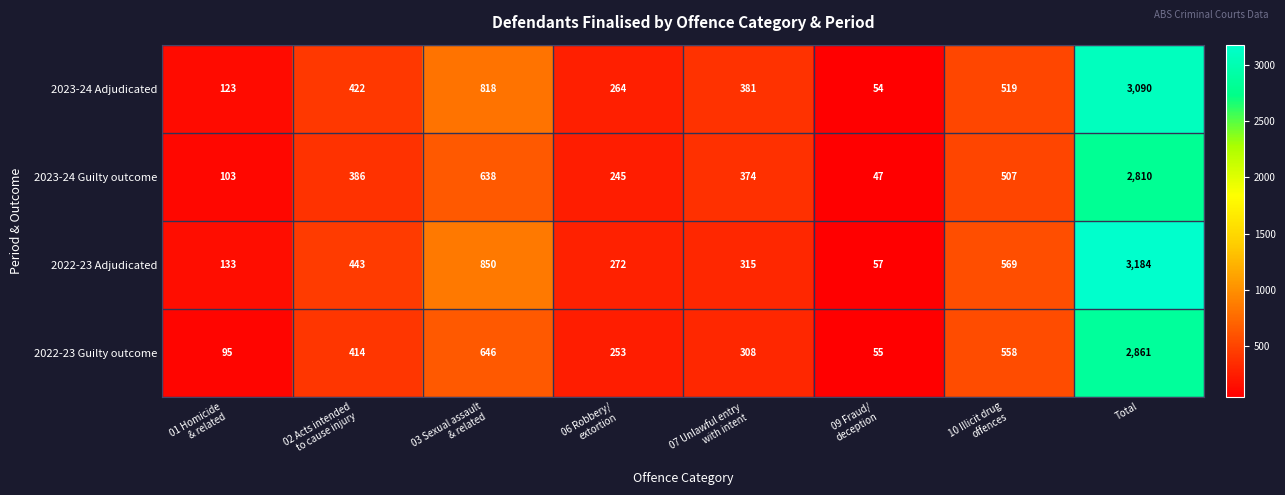

What is the difference between the maximum and minimum values in the 2023-24 Guilty outcome series?

2763